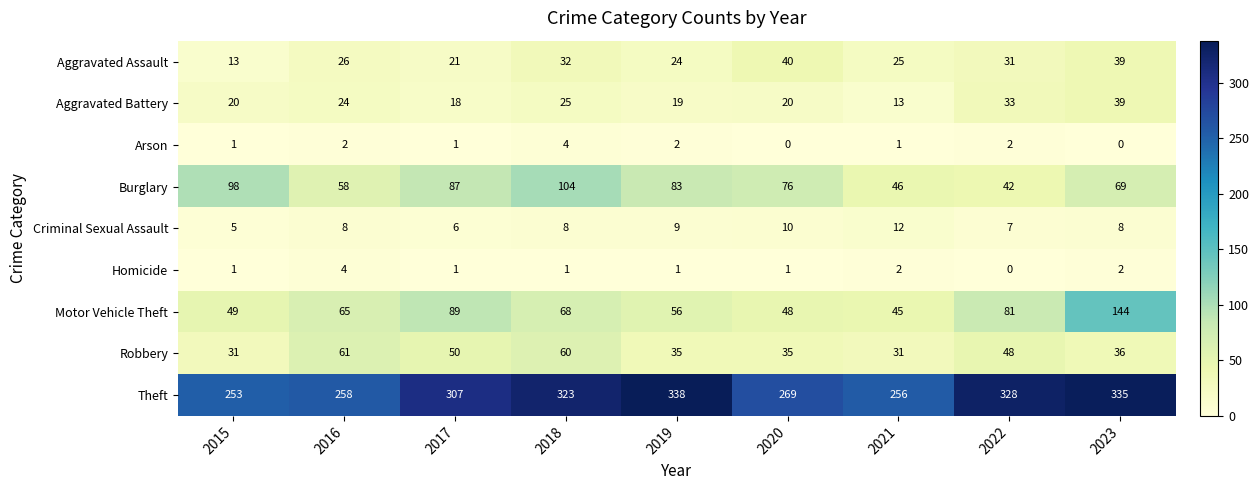

Which series changed the most between 2018 and 2022?

Burglary